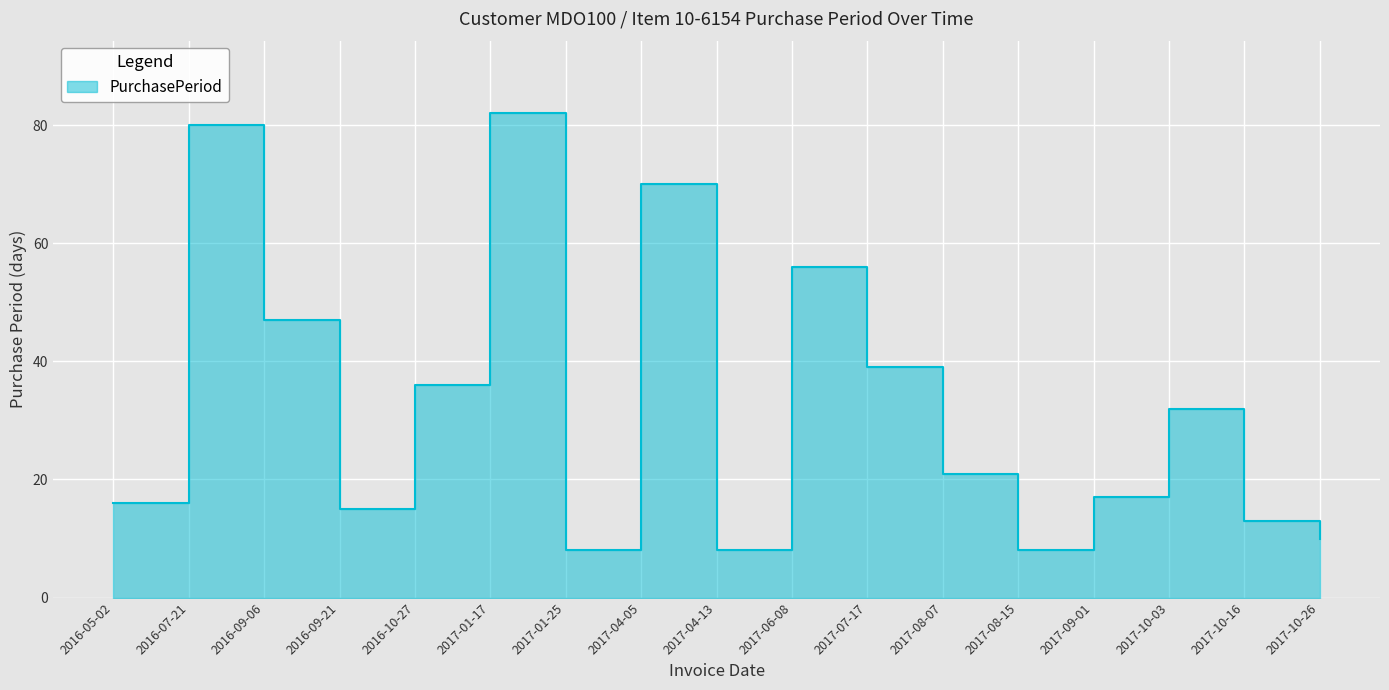

True or false: the data shows 36 at 2016-10-27.

True